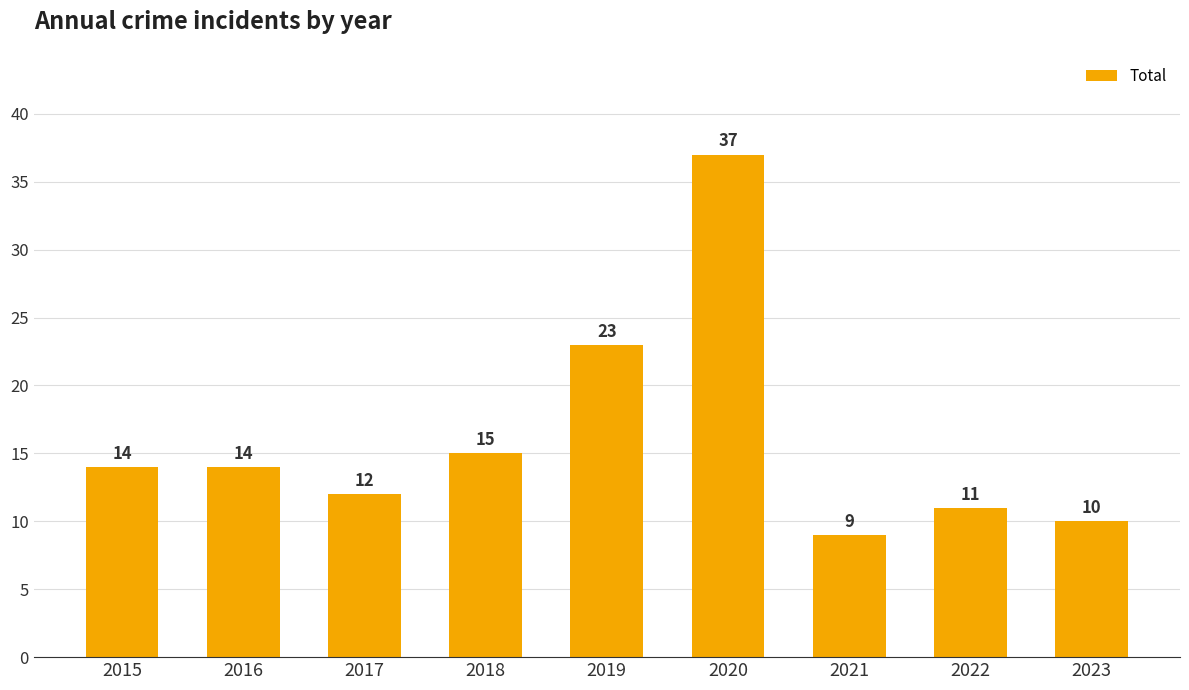

What is the sum of all values?

145